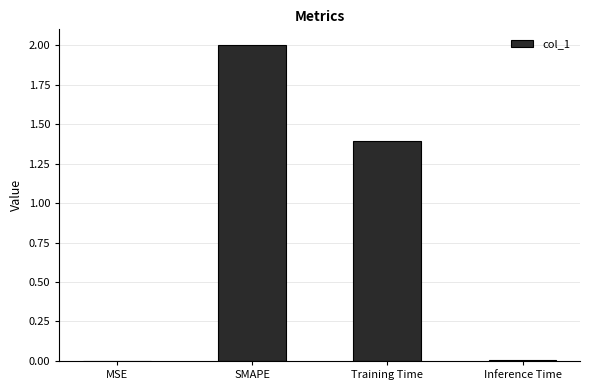

Which has a higher value, Training Time or Inference Time?

Training Time